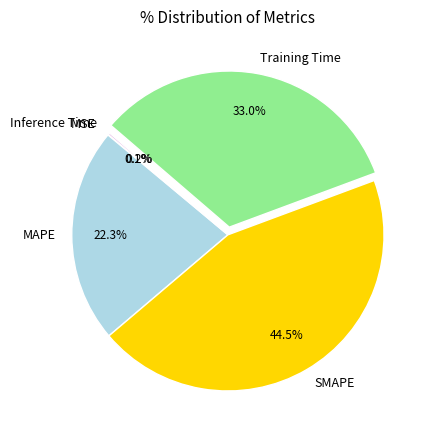

Which category has the biggest portion of the pie?

SMAPE